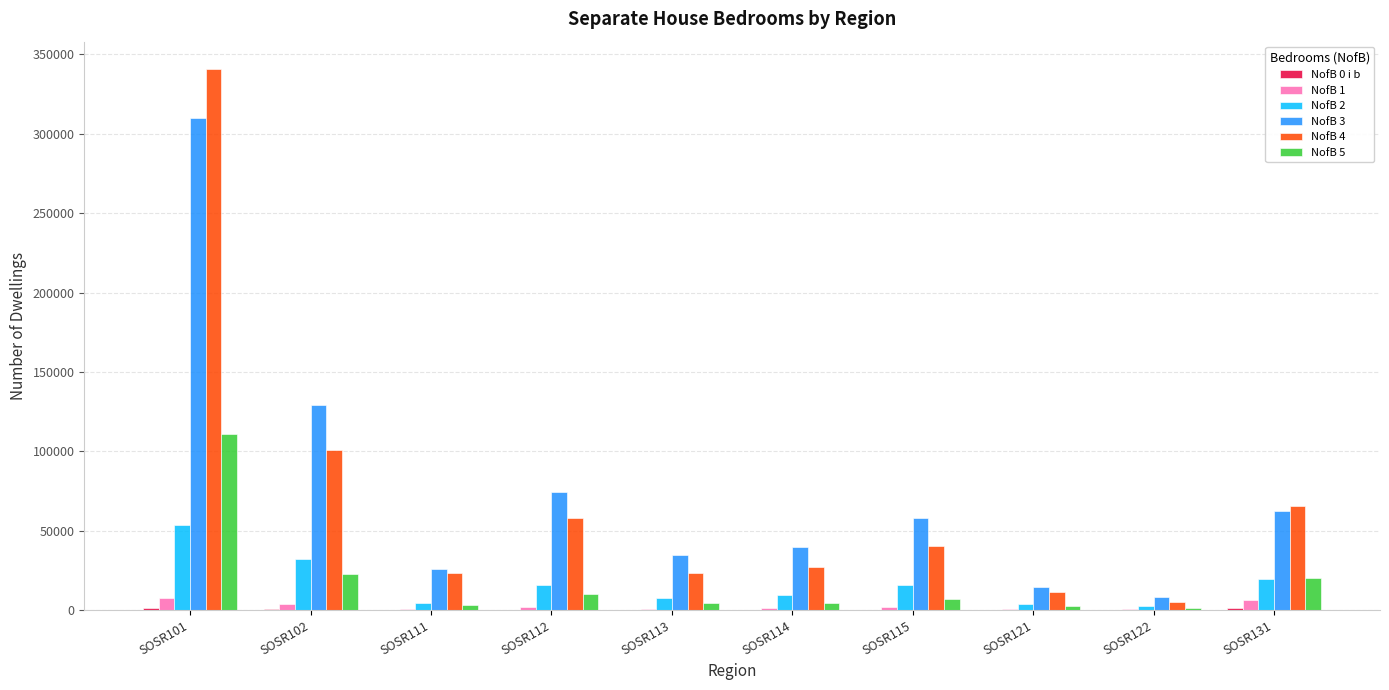

How many categories are shown in the chart?

10